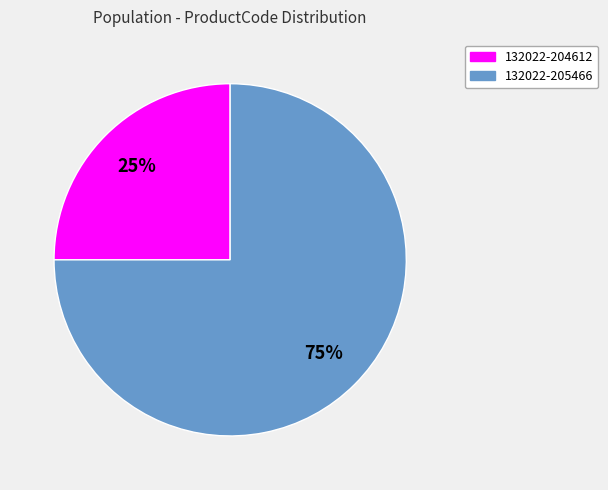

What is the ratio of the value at 132022-205466 to the value at 132022-204612?

3.0